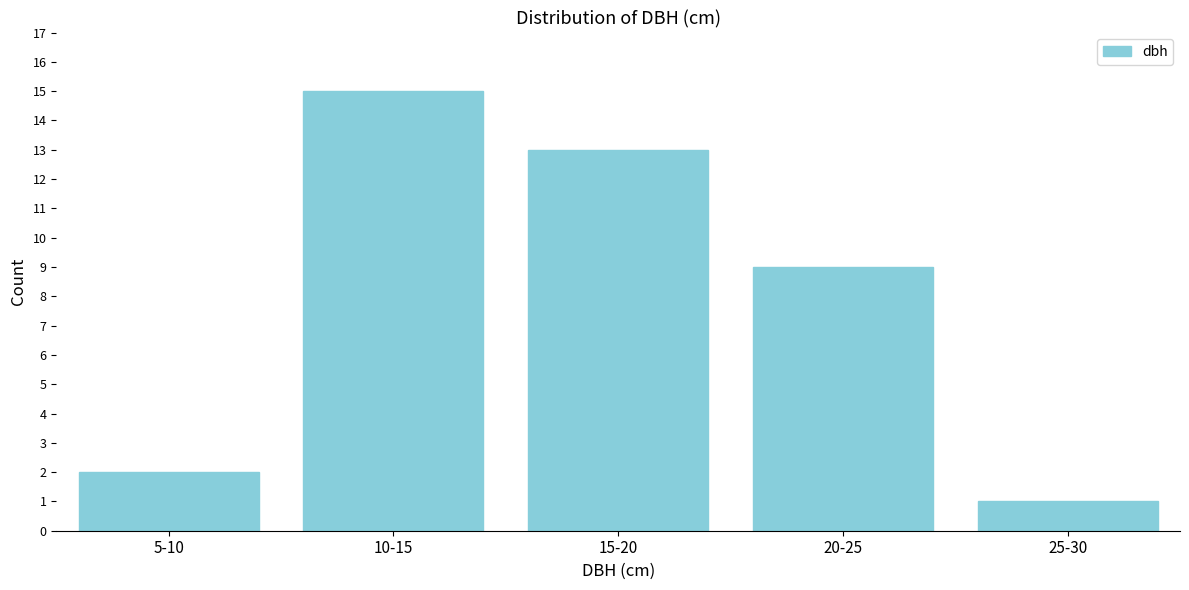

Reading left to right, list all the values displayed in this chart.

2	15	13	9	1